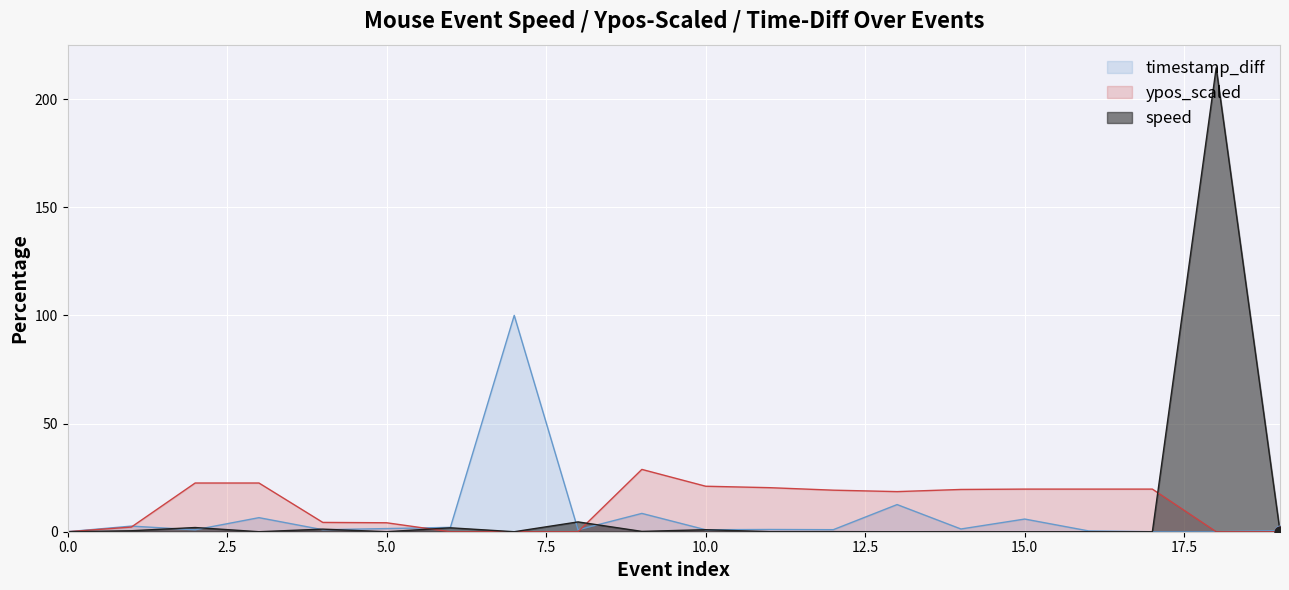

Which series has the largest total across all categories?

ypos_scaled